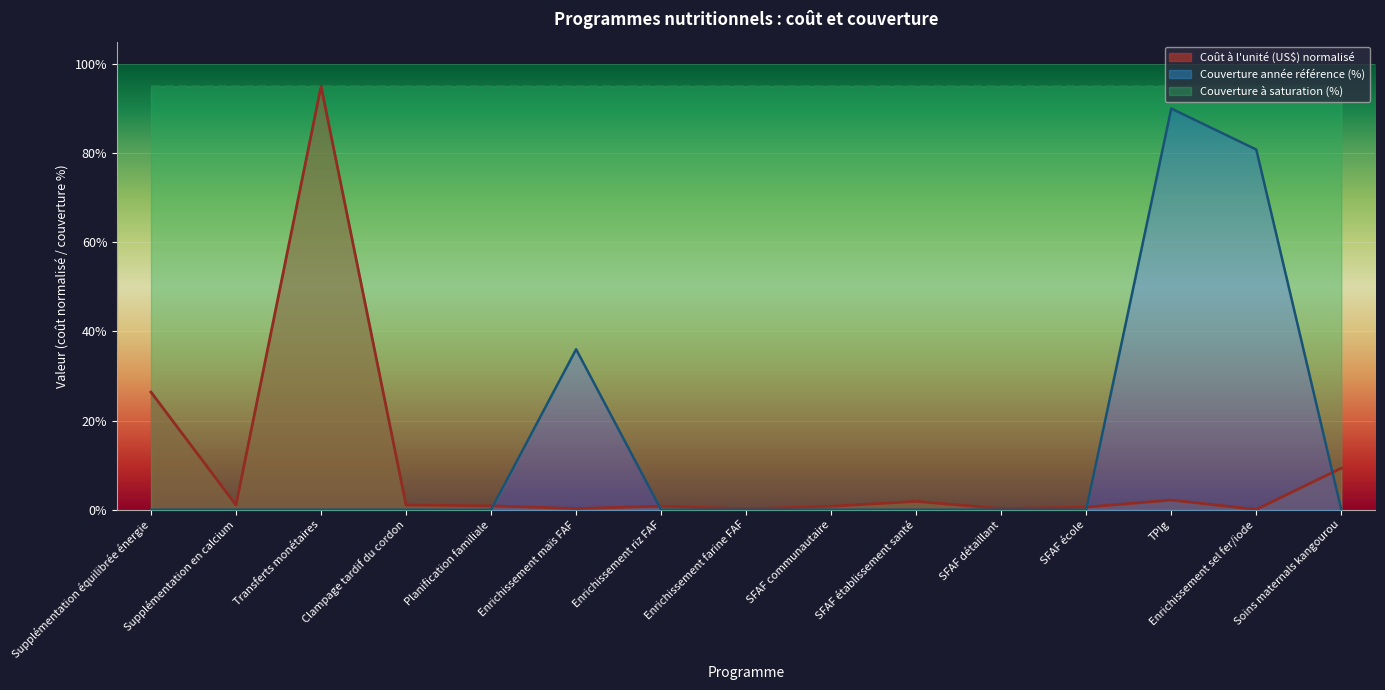

How many lines are shown in the chart?

2